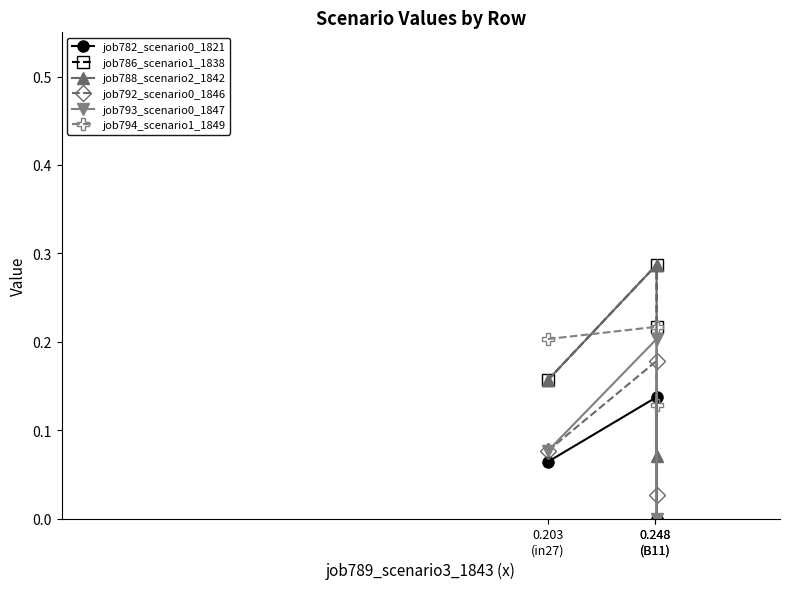

What is the total value across all series at 0.248
(B11)?

1.3